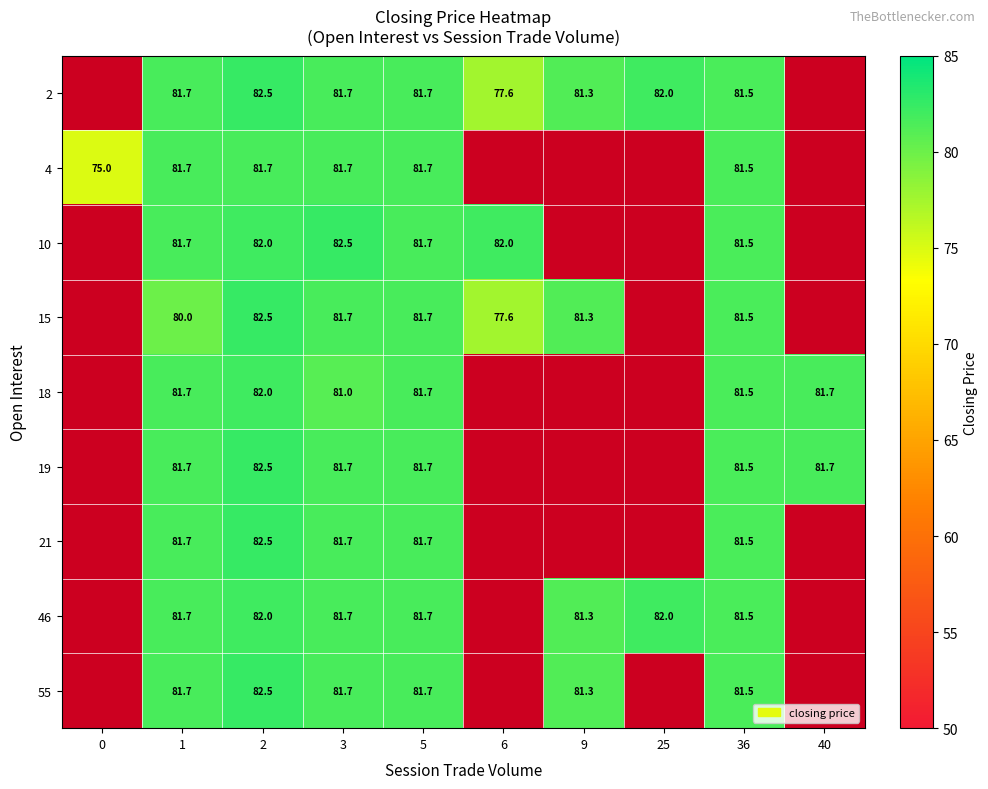

True or false: 18 has a value of 16.5 at 40.

False